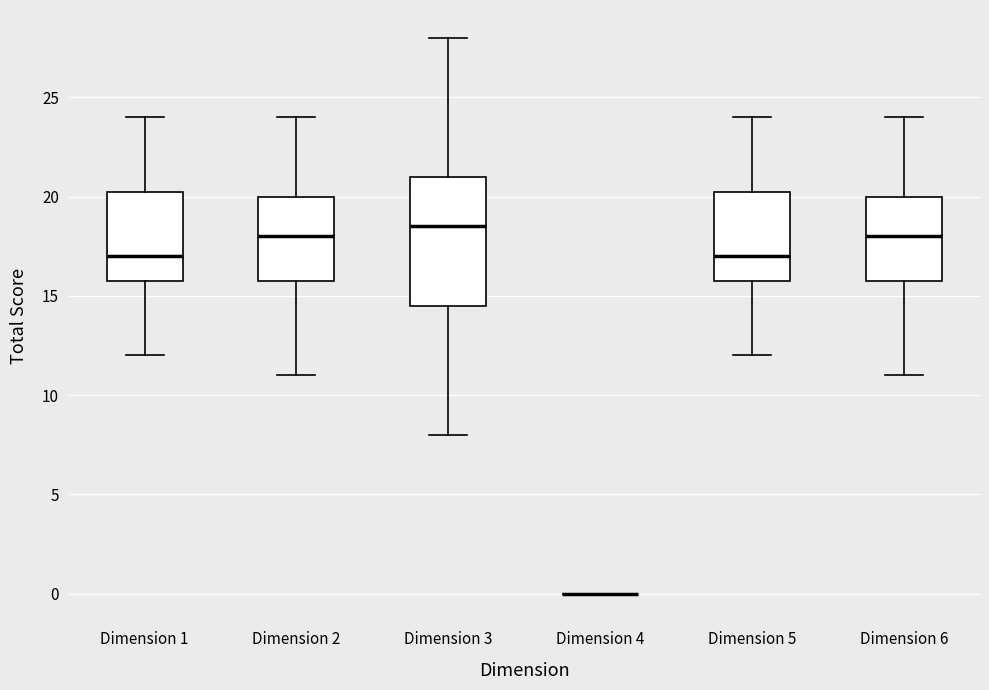

Where is the upper edge of the box for Dimension 2 on the y-axis? The values are not printed on the chart, so give them approximately, as read against the axis.

20.0